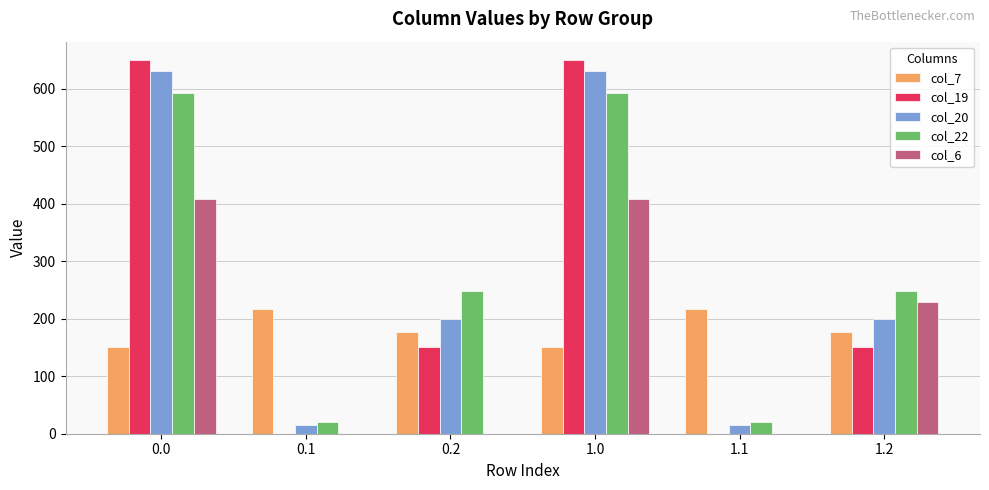

Between 0.0 and 1.2, which series saw the biggest shift?

col_19